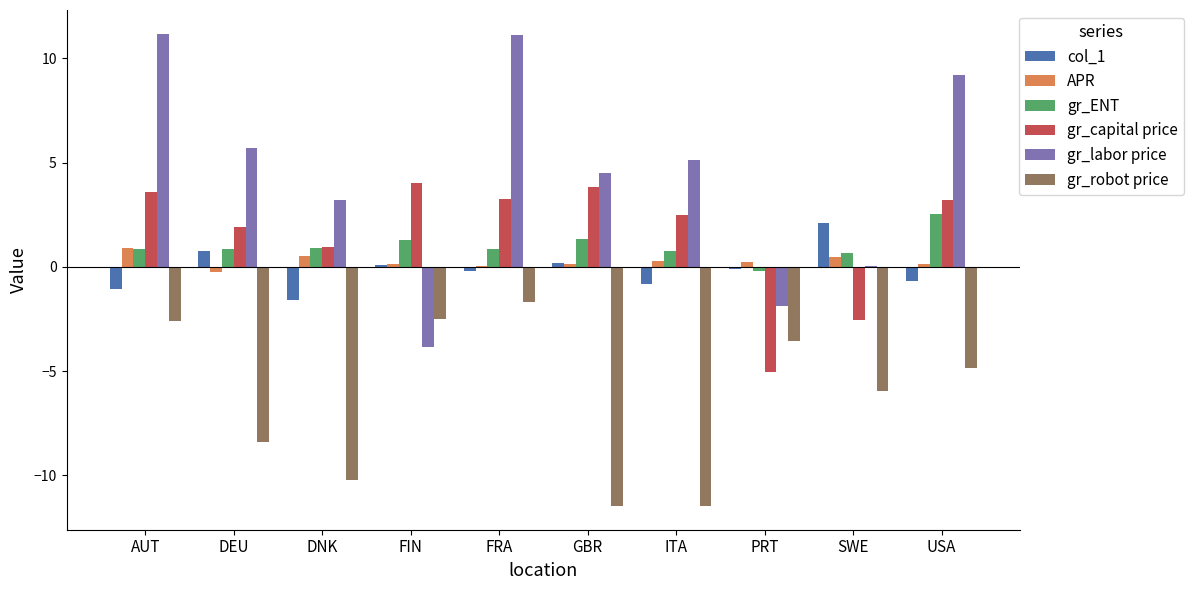

What is the sum of all gr_capital price values?

15.6